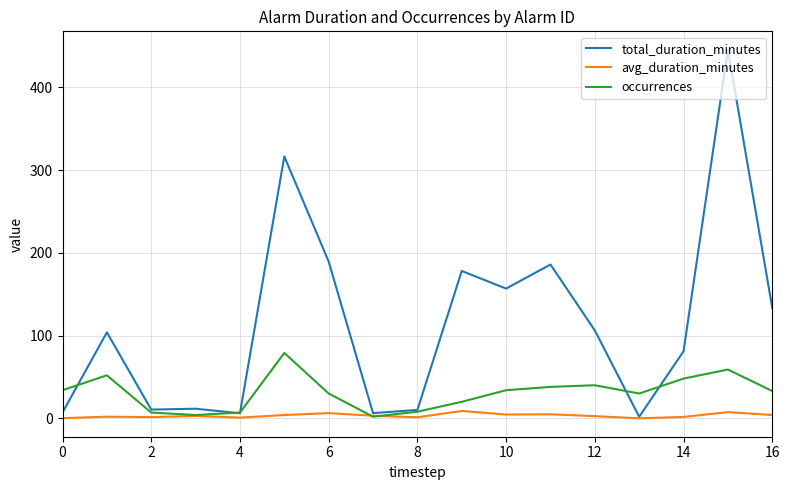

What is the maximum value shown in the chart?

445.3